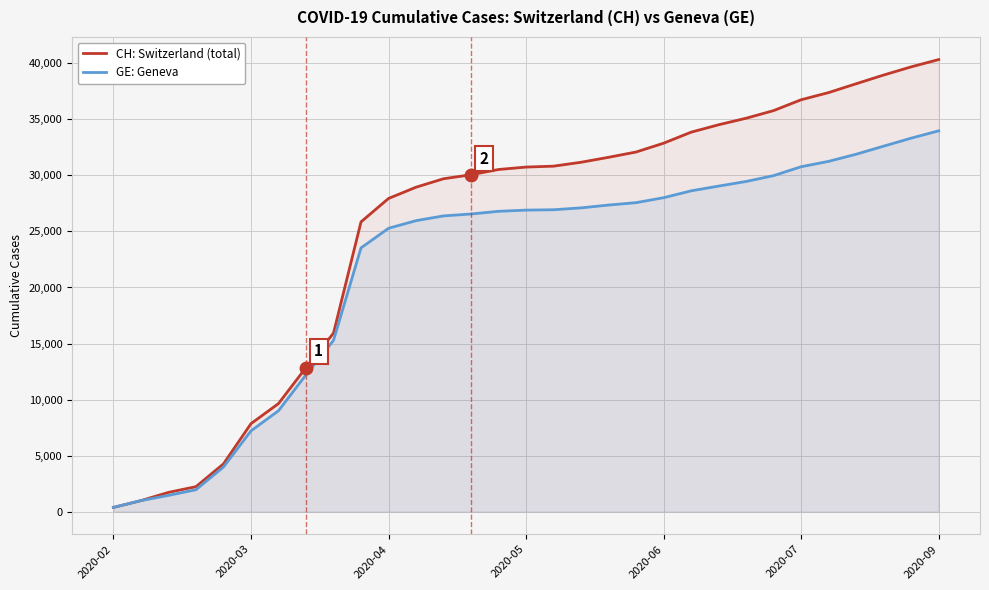

True or false: CH: Switzerland (total) and GE: Geneva intersect in this chart.

False